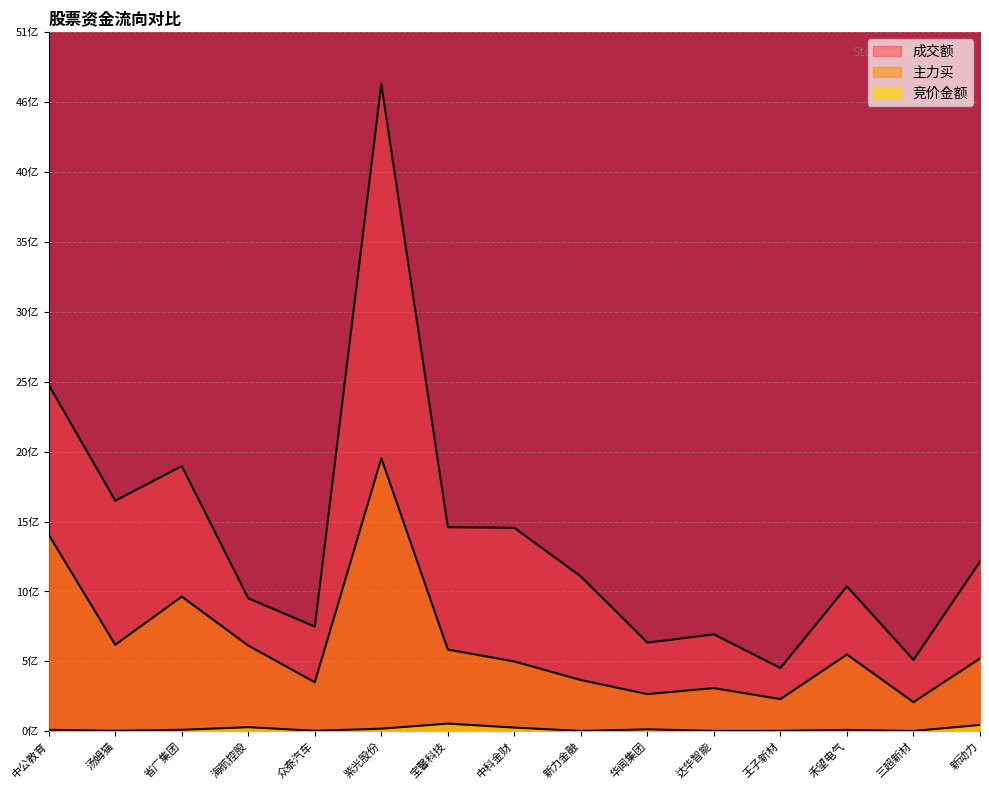

What is the difference between the maximum and minimum values in the 成交额 series?

42.8